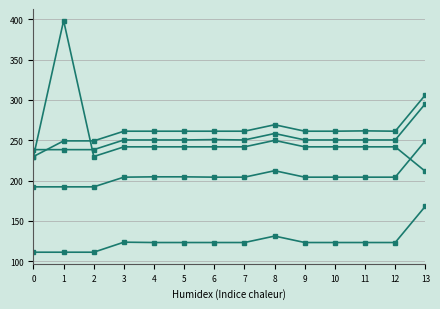

True or false: col_20 has a value of 241.9 at 11.

True